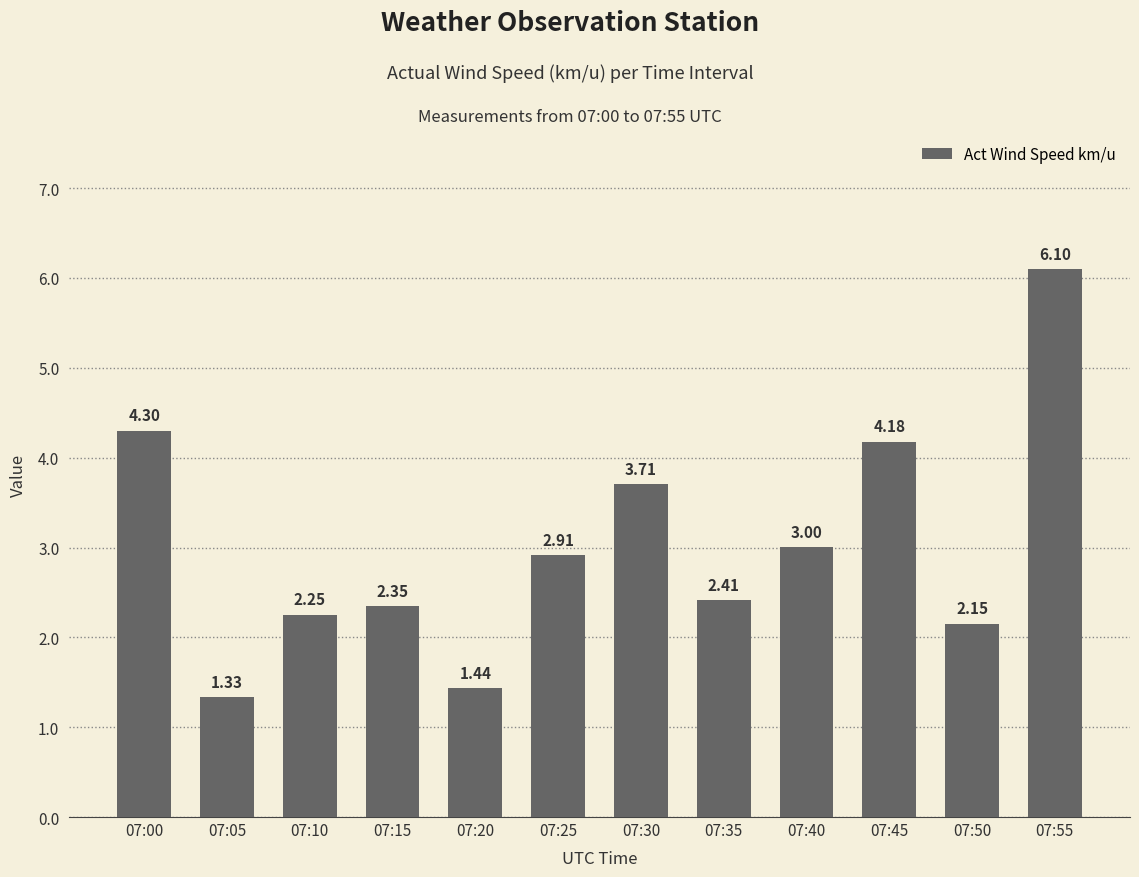

What is the greatest value displayed?

6.1